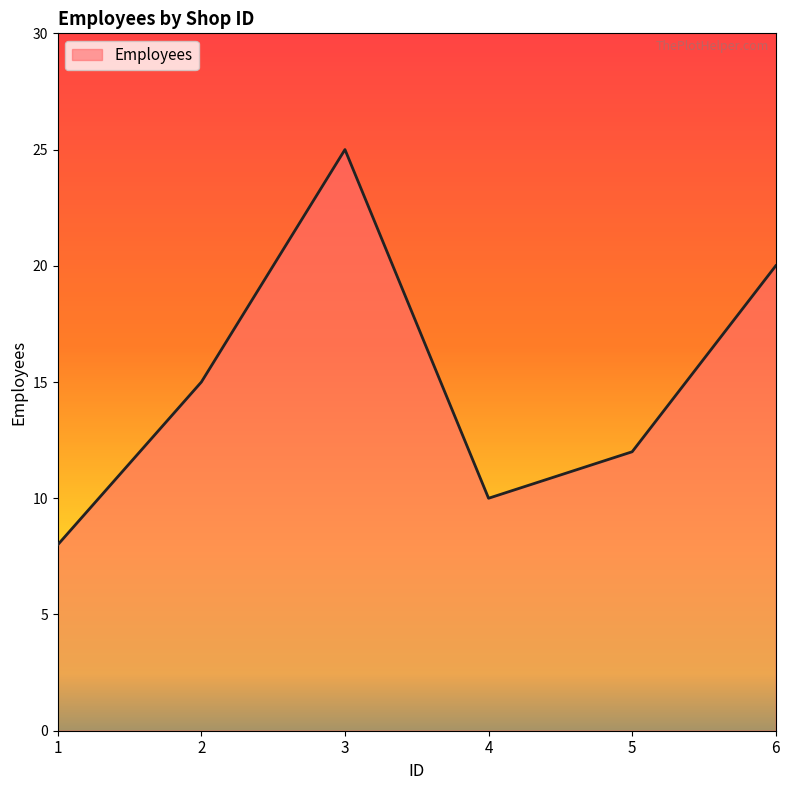

Which has a higher value, 1 or 6?

6